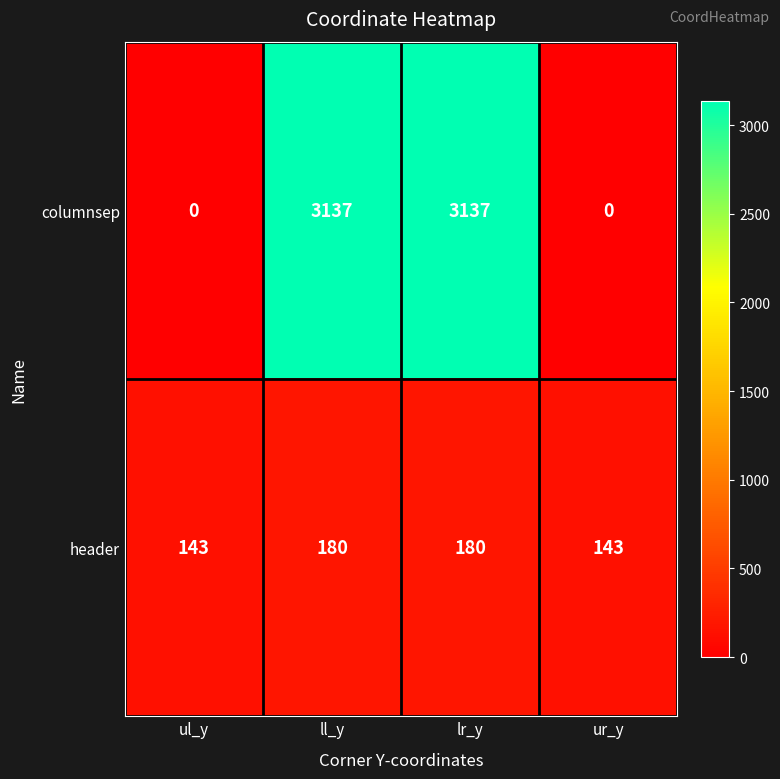

What is the spread (max minus min) of values at lr_y?

2957